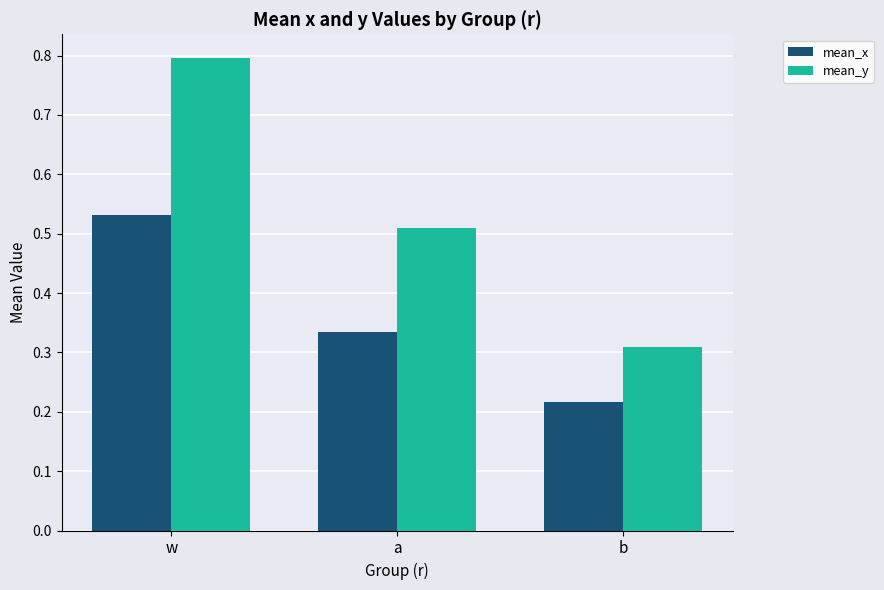

At which category does the chart reach its peak across all series?

w